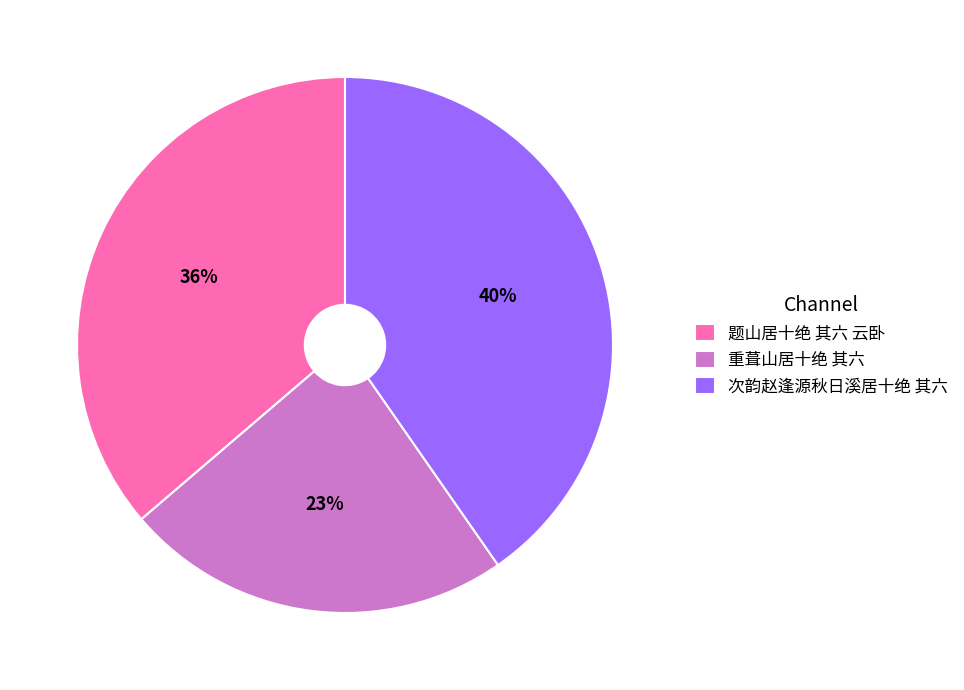

Count the number of slices in the pie.

3